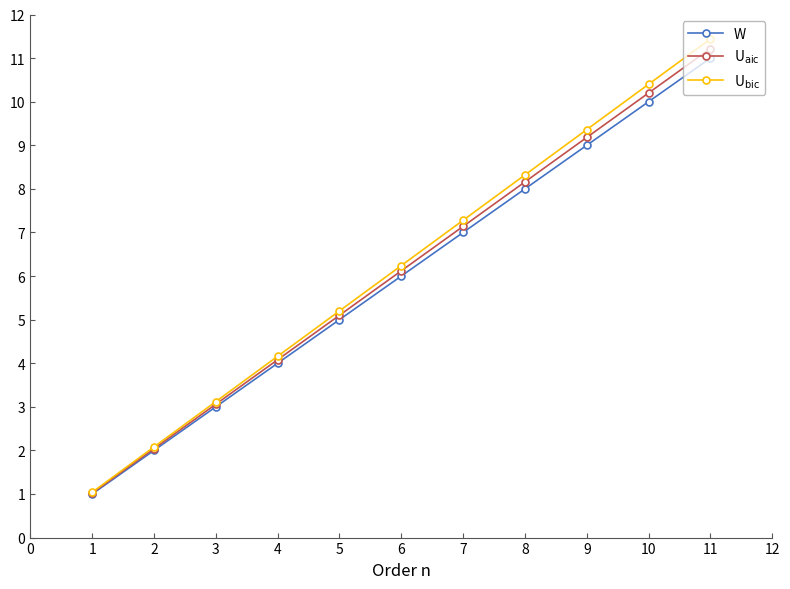

What is the value of the W point at the 2nd from the left?

2.0